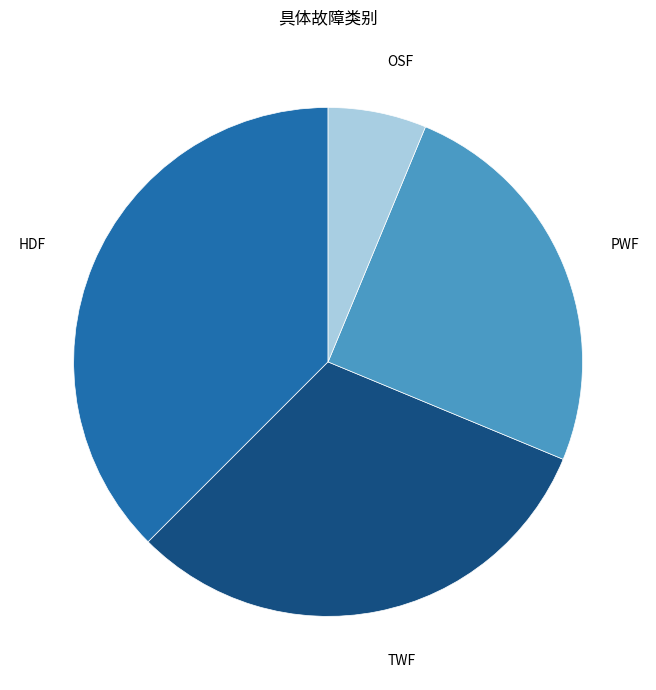

How many segments does this pie chart have?

4